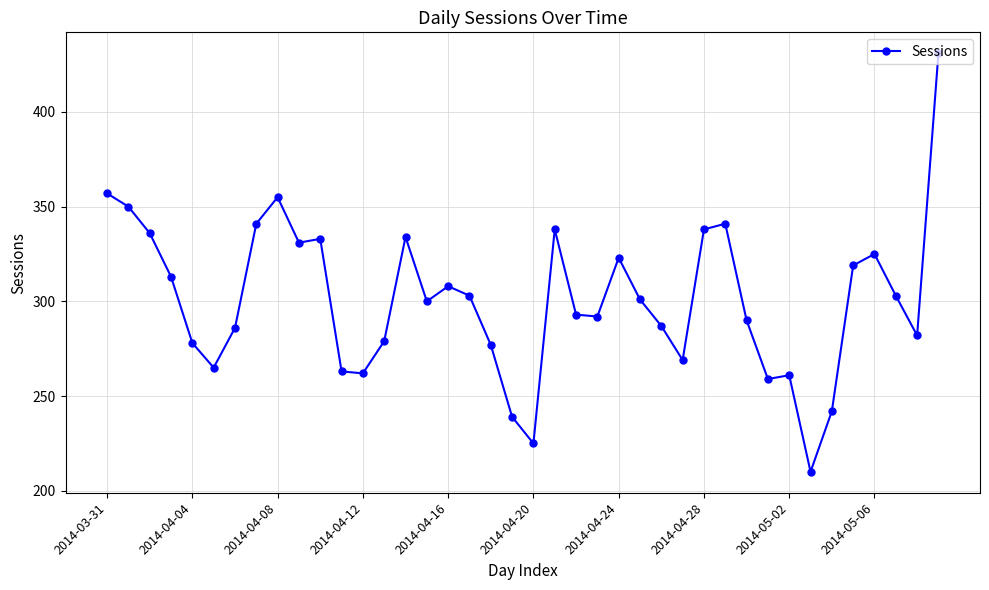

What is the smallest value displayed?

210